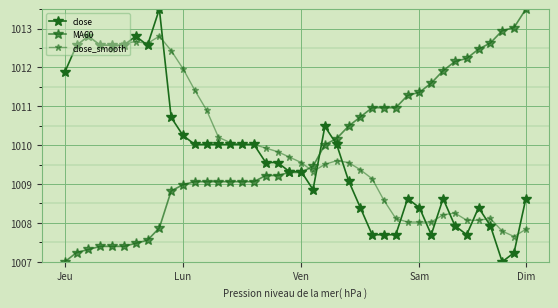

How many times do MA60 and close cross each other?

3